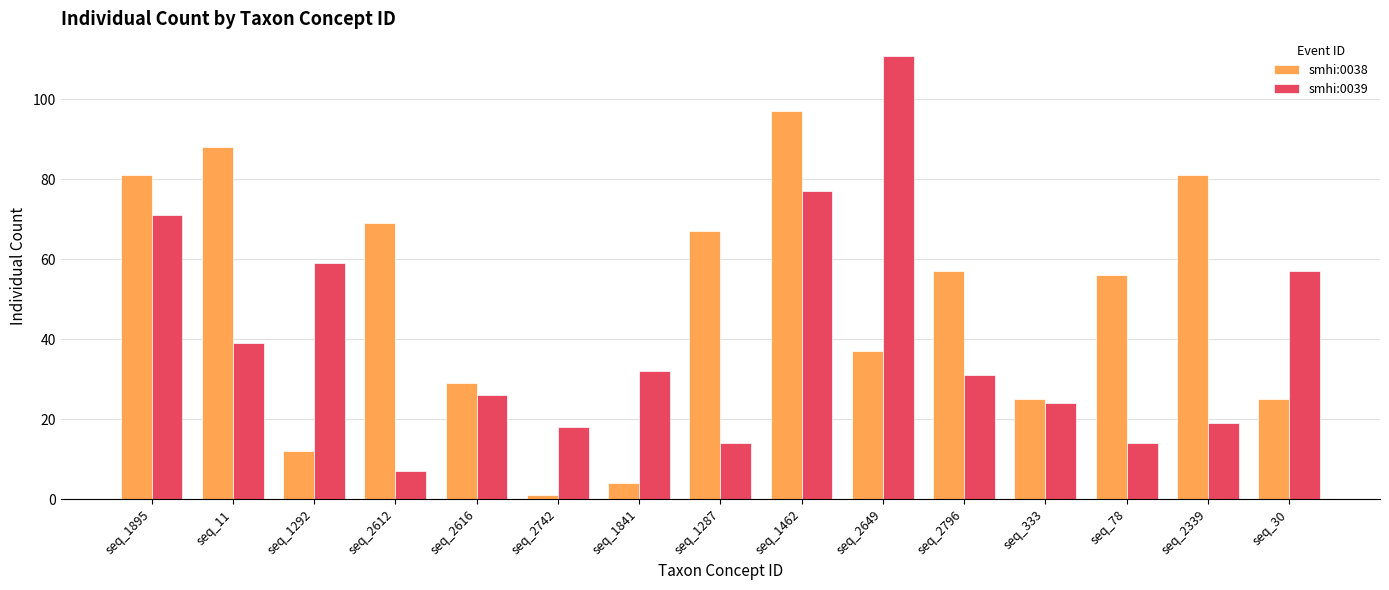

At which label does smhi:0038 first exceed 56?

seq_1895